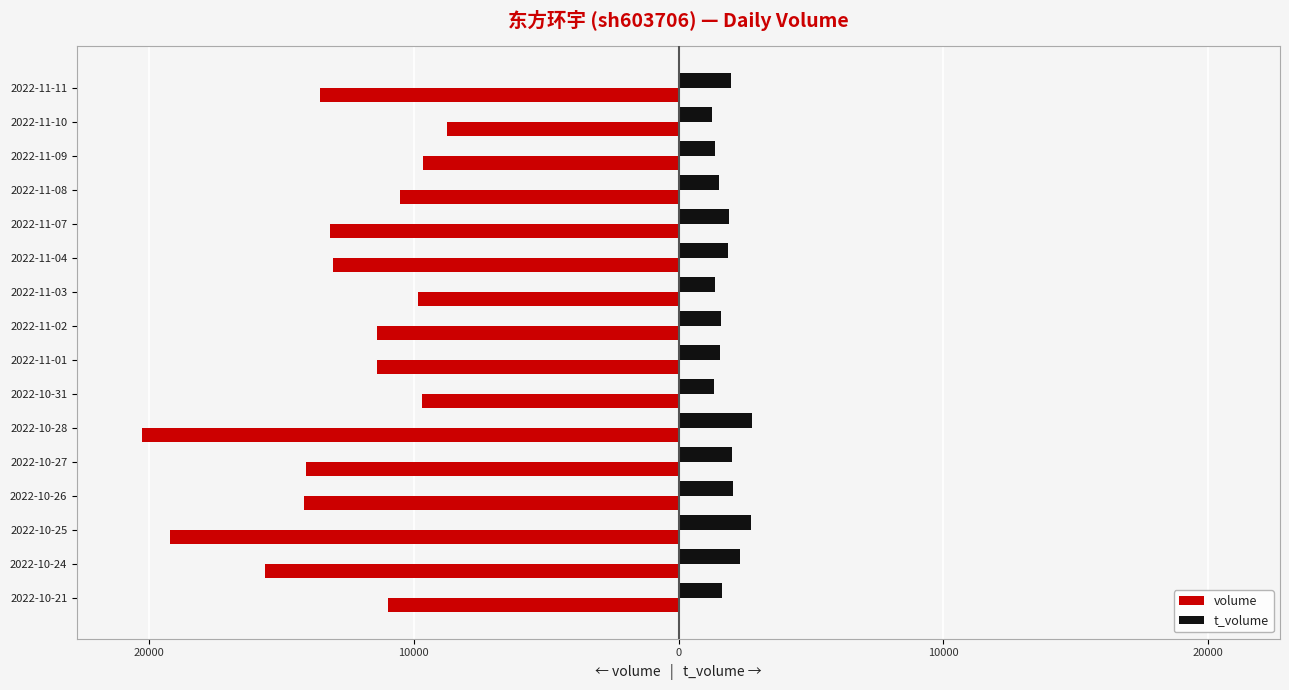

What are all the series names shown in the legend?

volume, t_volume